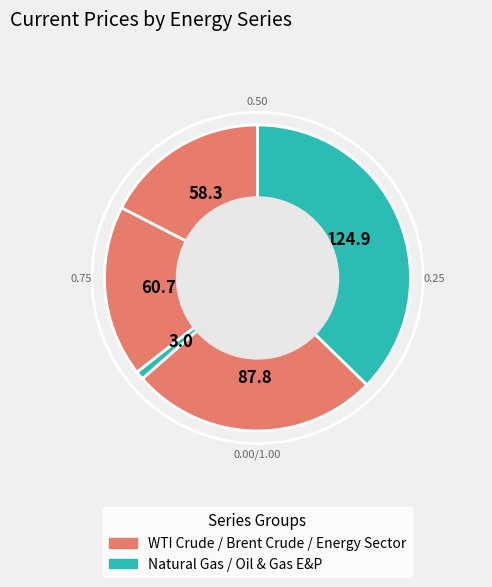

How many slices are in this pie chart?

5